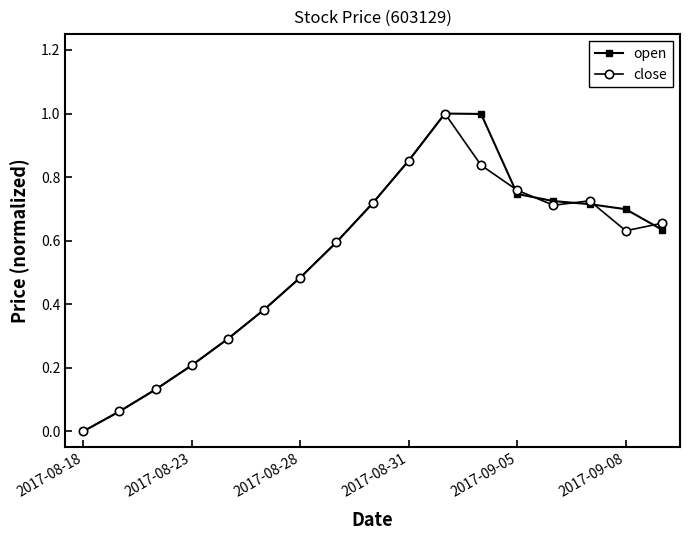

What is the sum of all close values?

9.0